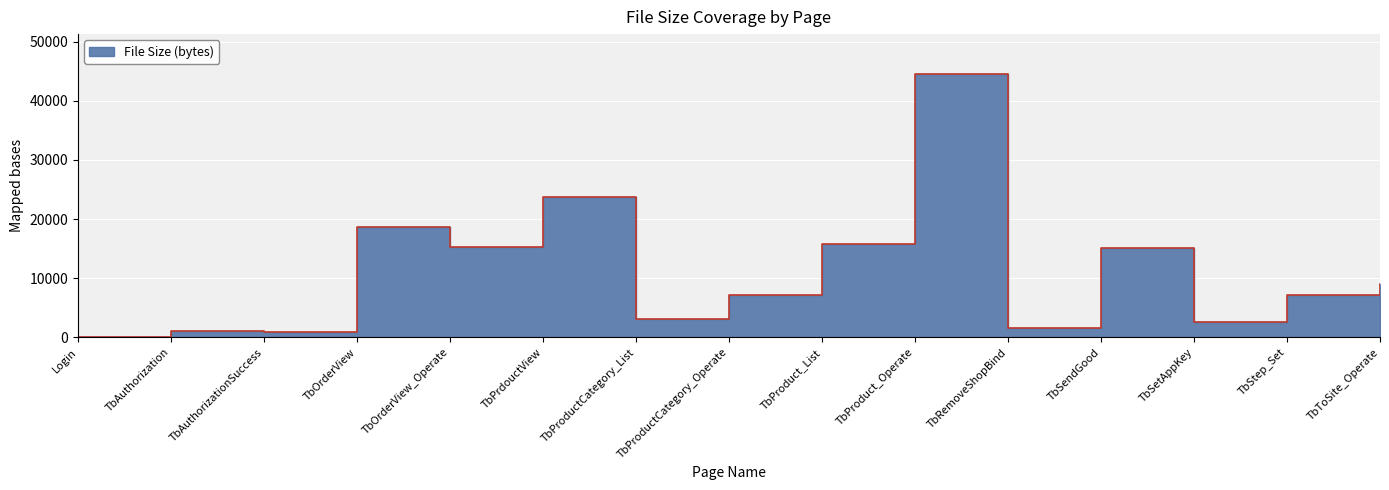

What is the difference between the maximum and minimum values?

44503